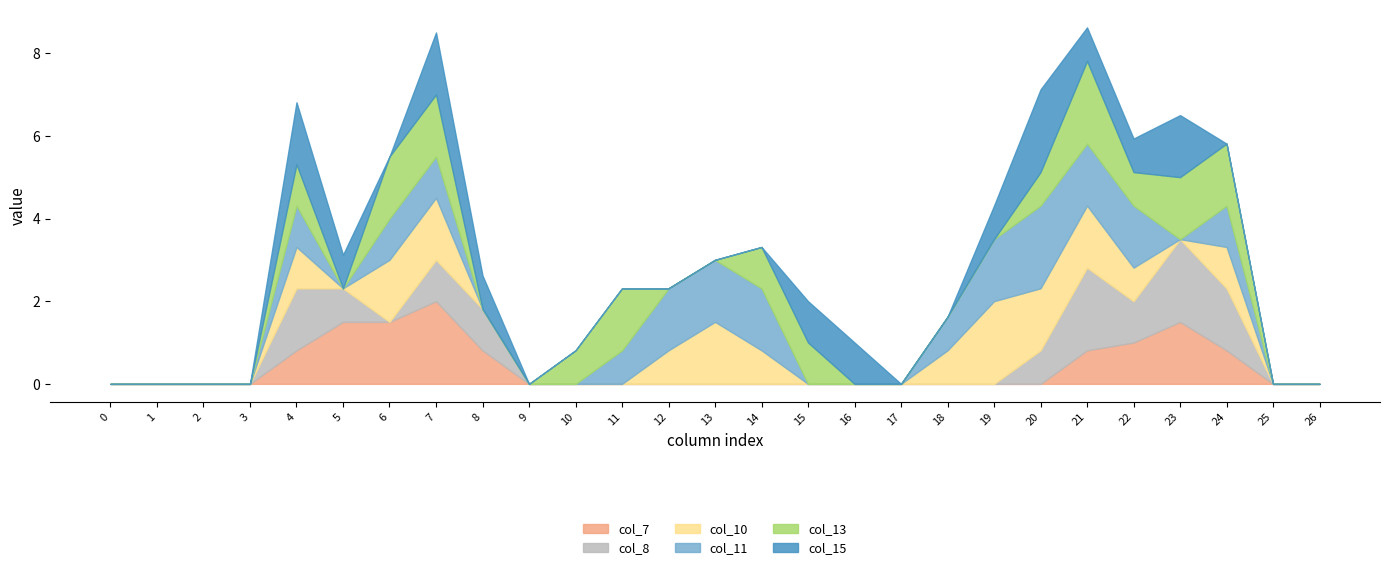

Which series has the largest range (max minus min)?

col_7